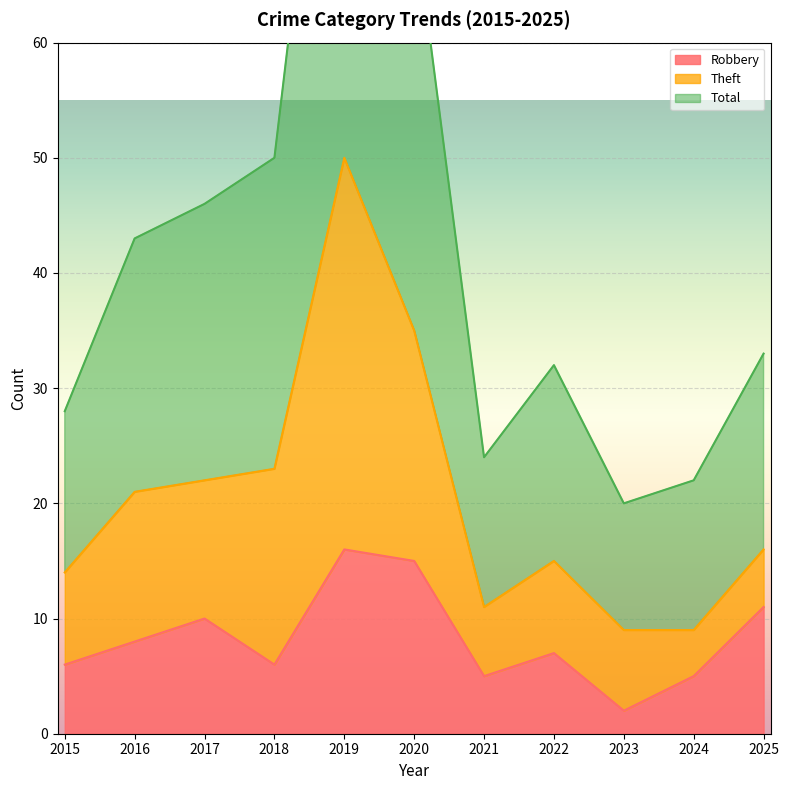

Between 2015 and 2017, which series saw the biggest shift?

Total